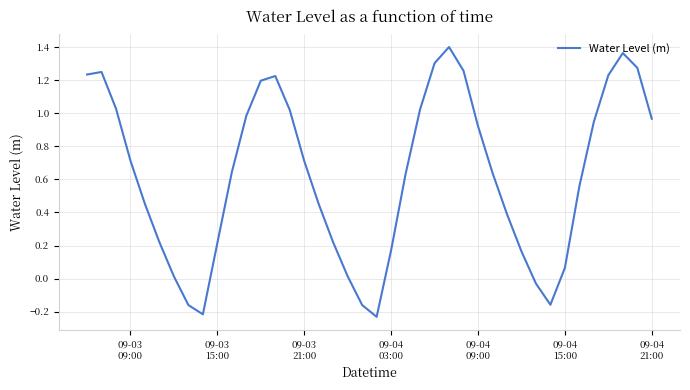

What is the difference between the maximum and minimum values?

1.6